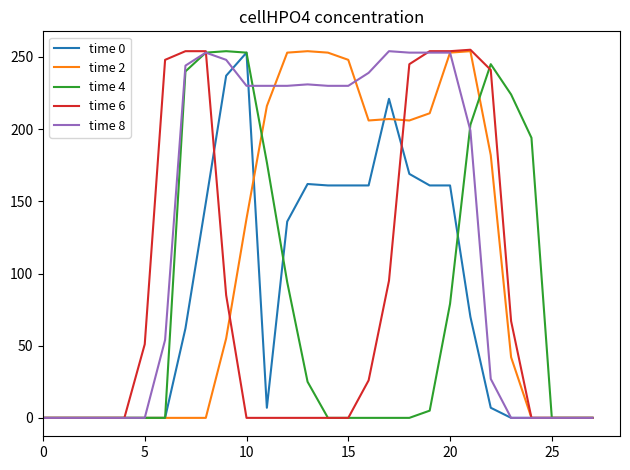

What is the maximum value shown in the chart?

255